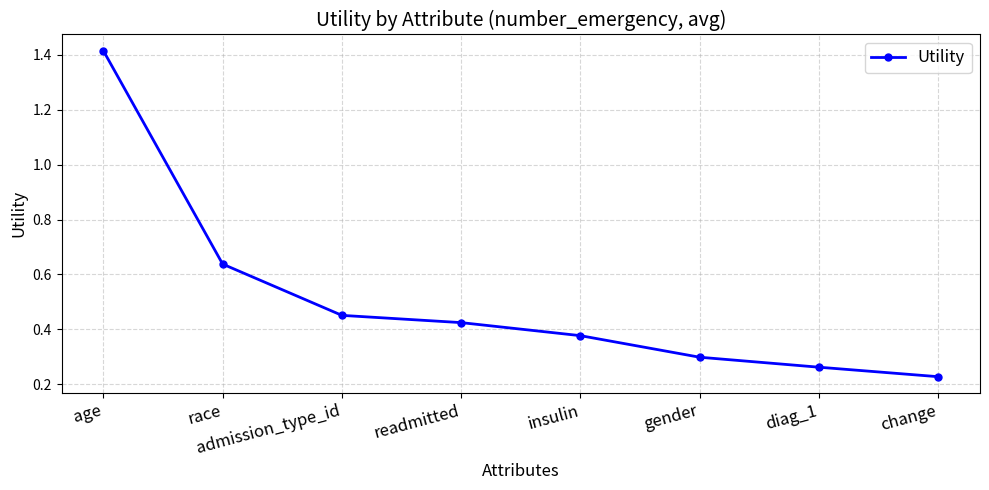

Where is the data nearest to the value 0?

change